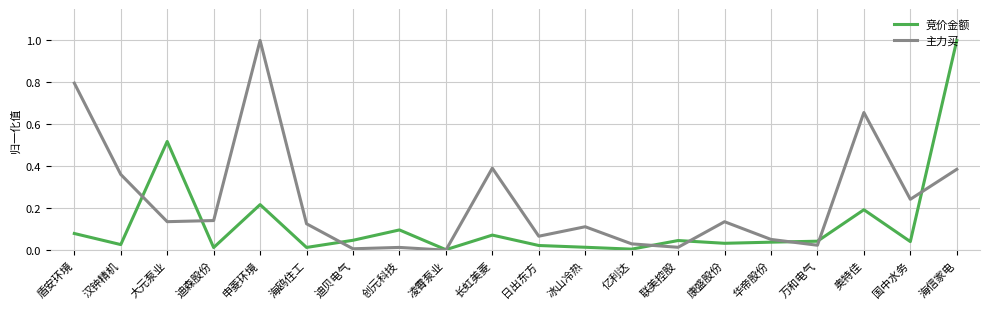

At which label does 主力买 reach its peak?

申菱环境